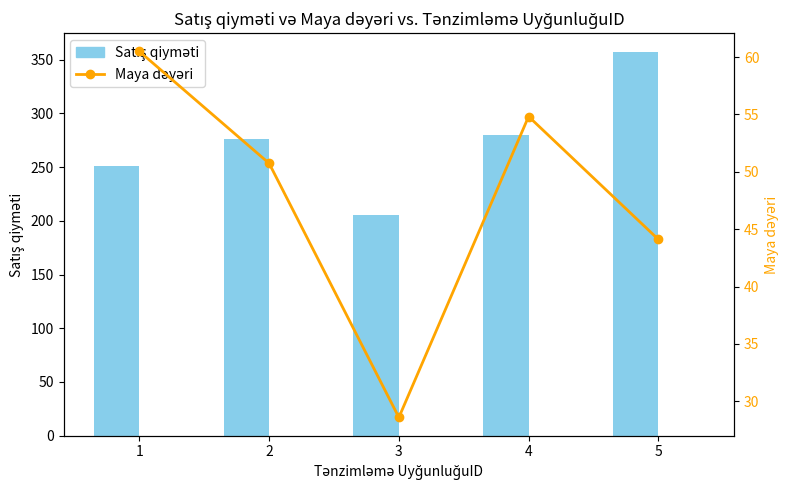

Does the chart contain any negative values?

No